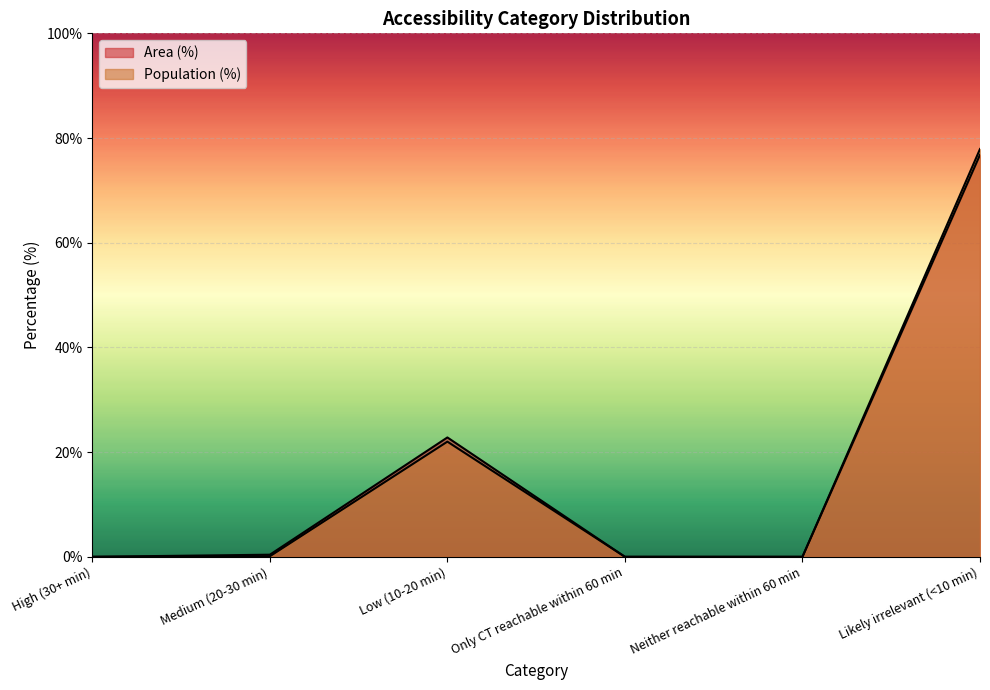

At which label does Population (%) reach its peak?

Likely irrelevant (<10 min)